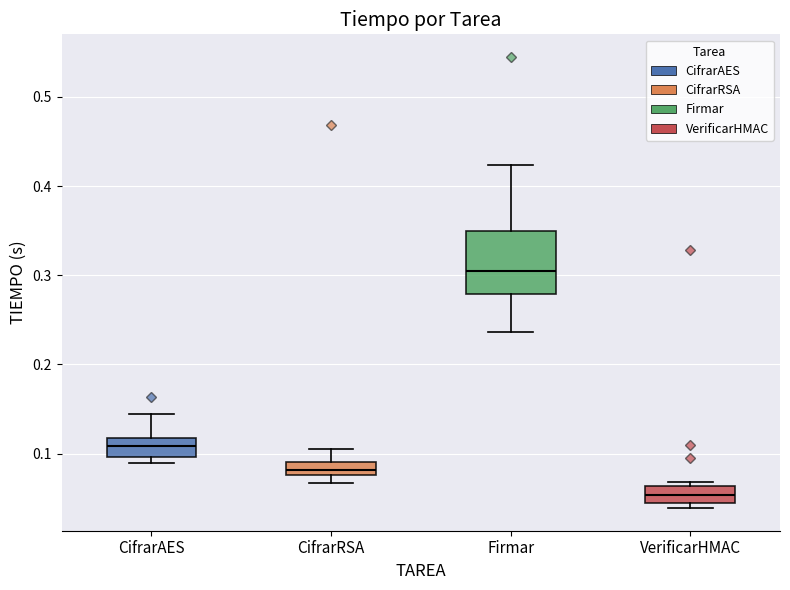

Where does the median line of the box for VerificarHMAC sit on the y-axis? The values are not printed on the chart, so give them approximately, as read against the axis.

0.05